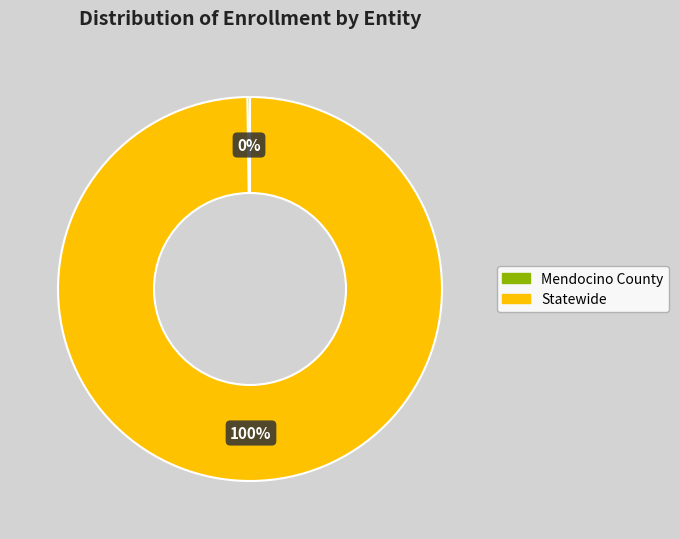

The Statewide slice represents 100% of the pie. True or false?

True